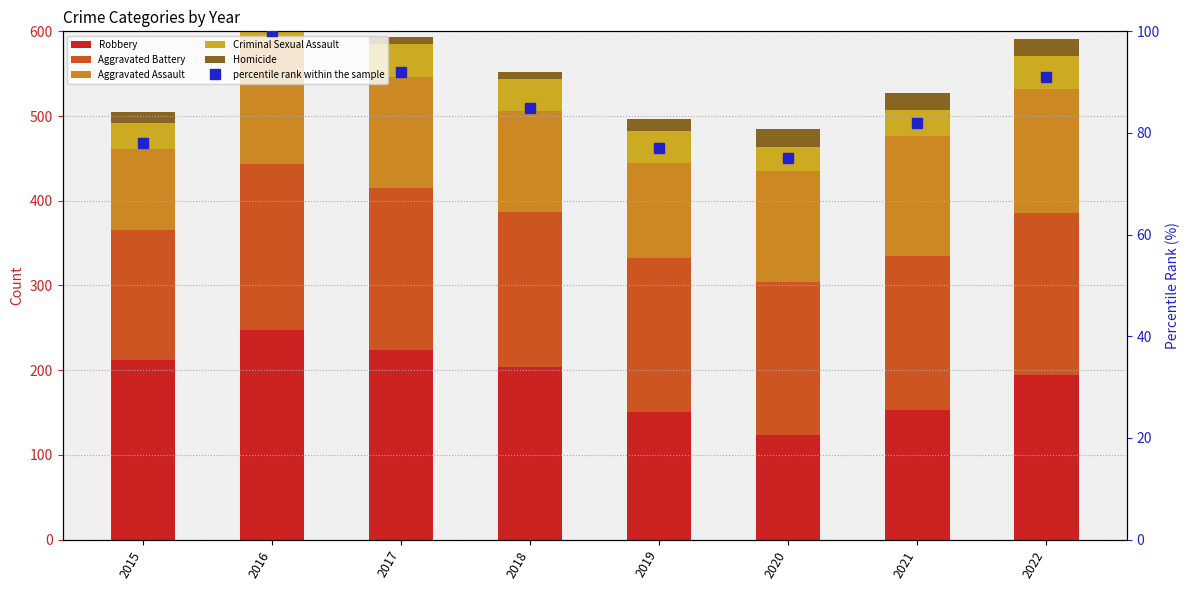

Reading left to right, list all the values displayed in this chart.

Robbery: 212	247	224	204	150	124	153	194
Aggravated Battery: 154	196	191	183	182	180	182	192
Aggravated Assault: 95	146	131	119	113	131	142	146
Criminal Sexual Assault: 31	39	39	38	37	28	30	39
Homicide: 13	18	8	8	14	22	20	20
percentile rank within the sample: 78	100	92	85	77	75	82	91